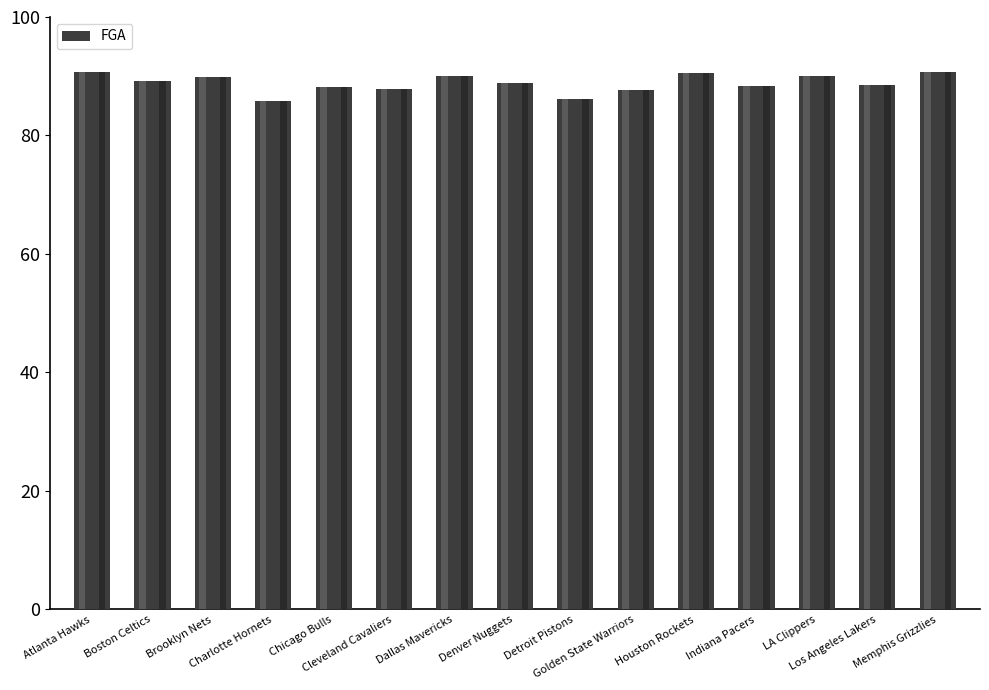

Does the chart contain any negative values?

No